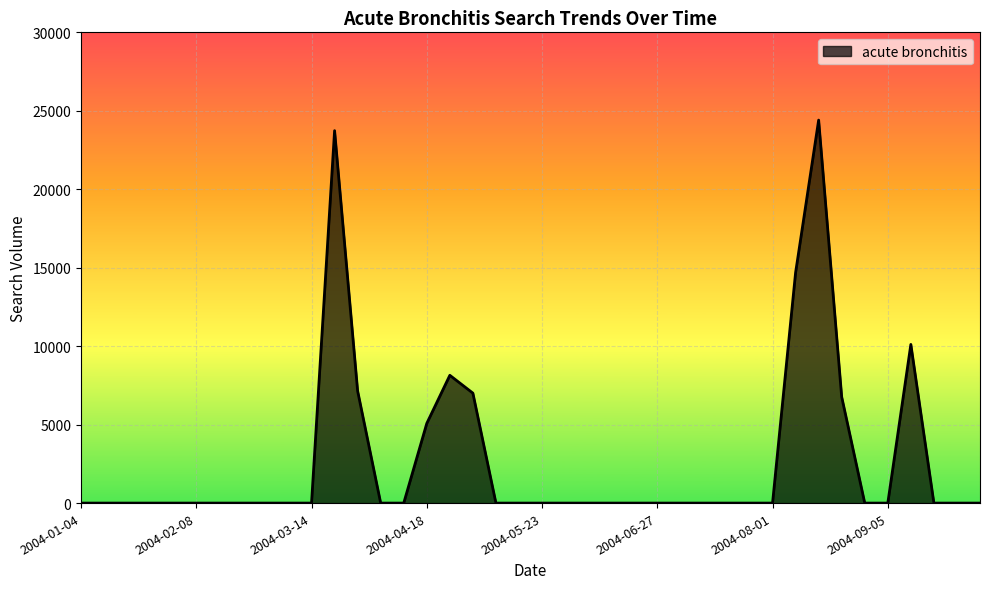

At which category does the chart reach its peak across all series?

2004-08-15